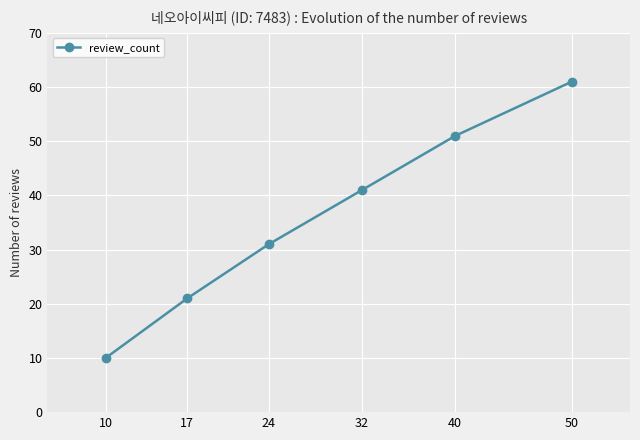

At which label is the value closest to 35?

24